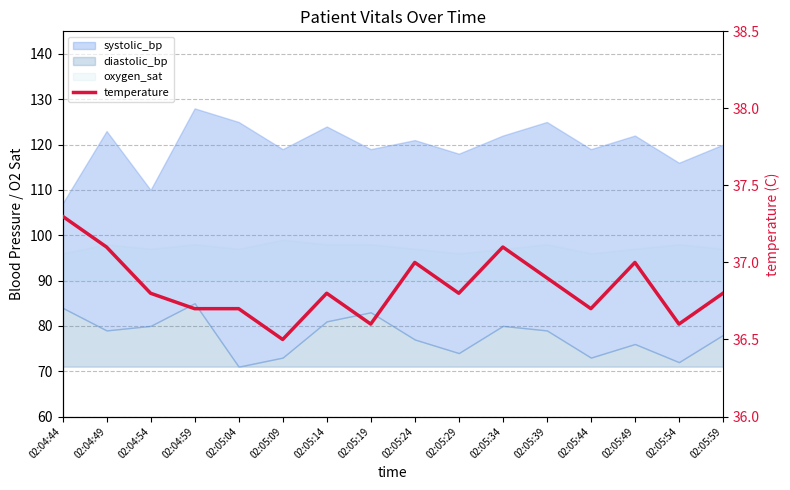

What value does the data have at 02:05:24?

37.0